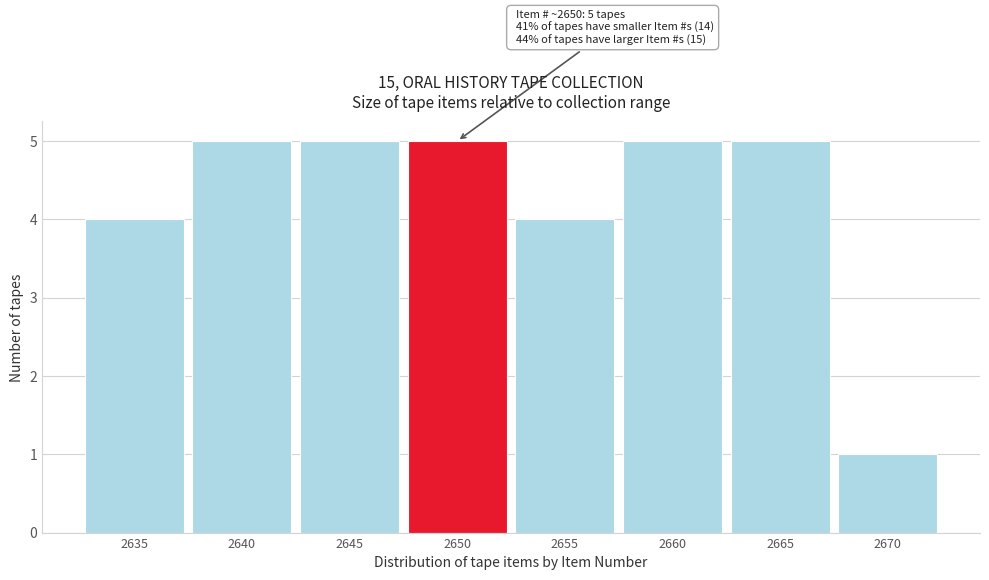

Reading left to right, list all the values displayed in this chart.

4	5	5	5	4	5	5	1